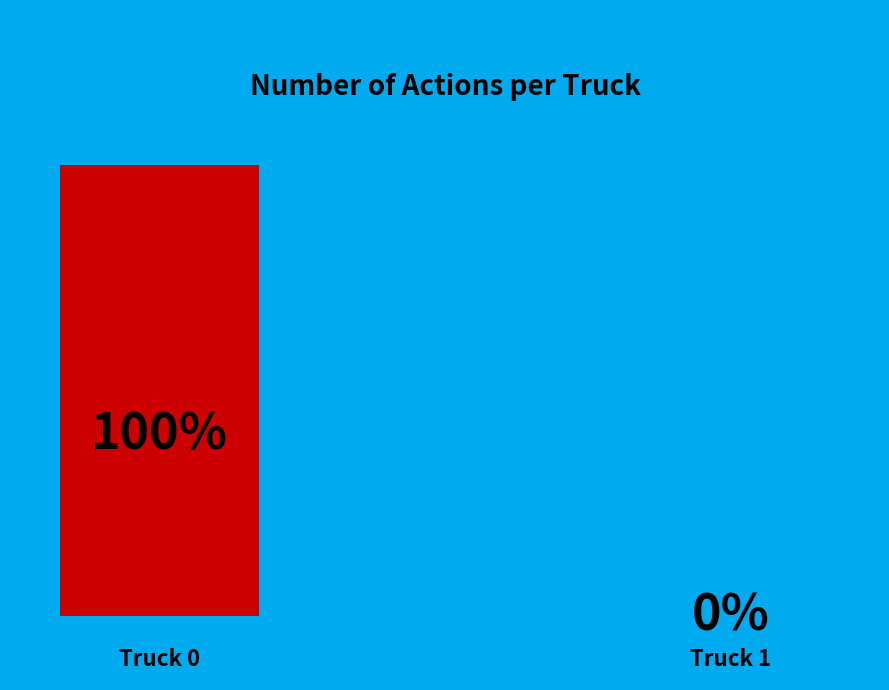

Combined, do Truck 1 and Truck 0 account for over 50%?

Yes